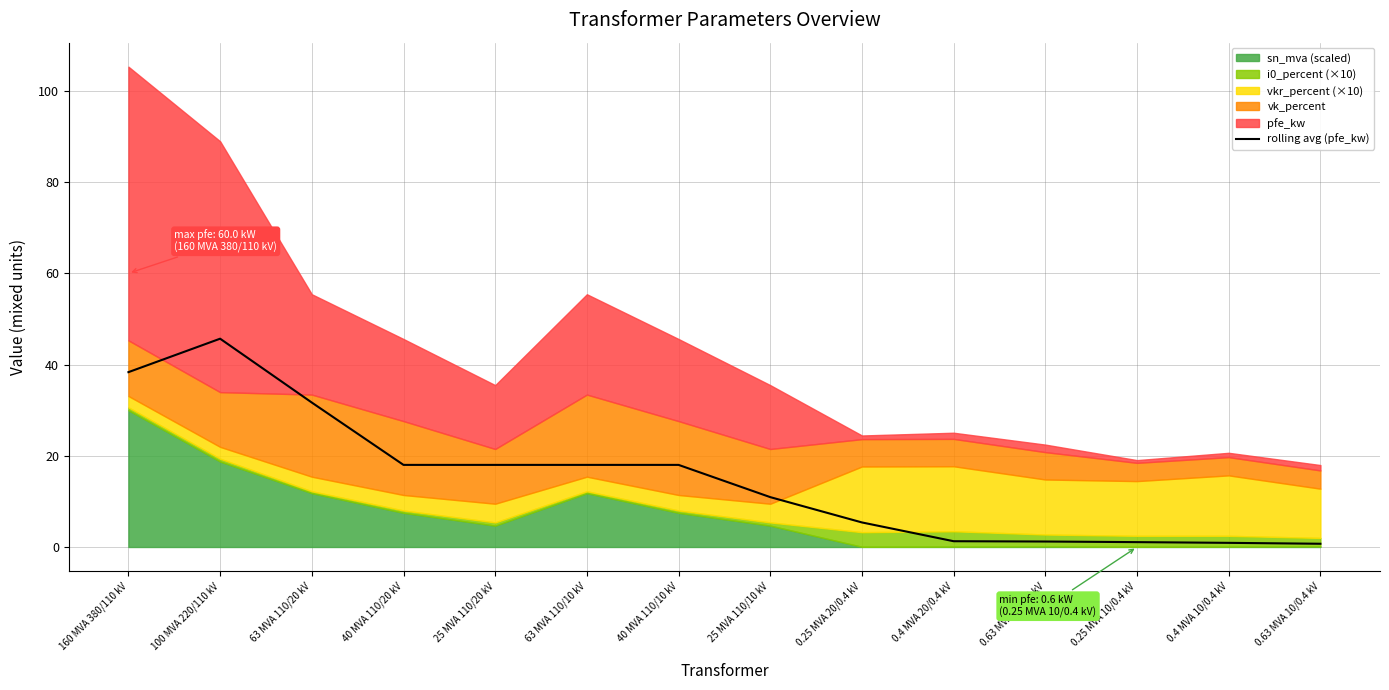

Is it true that the value at 0.4 MVA 10/0.4 kV is 1.5?

False